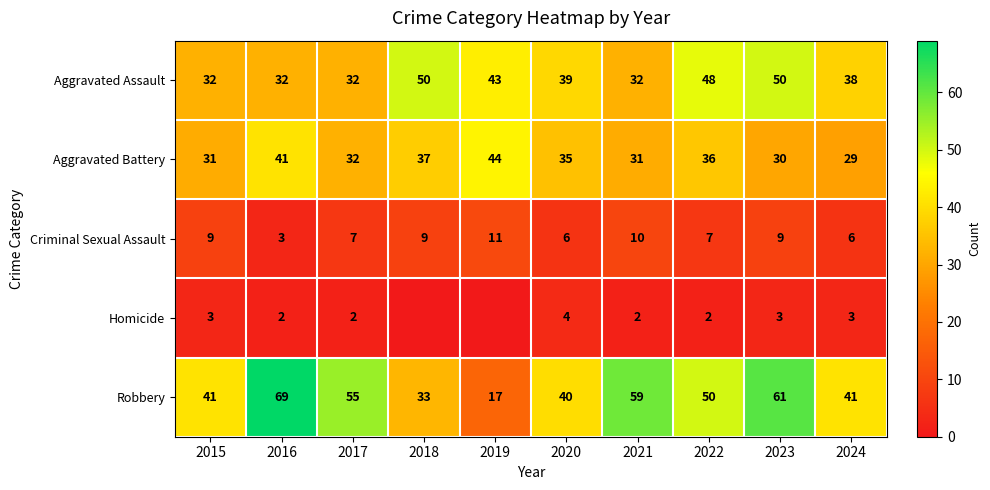

What is the difference between the highest and lowest values at 2016?

67